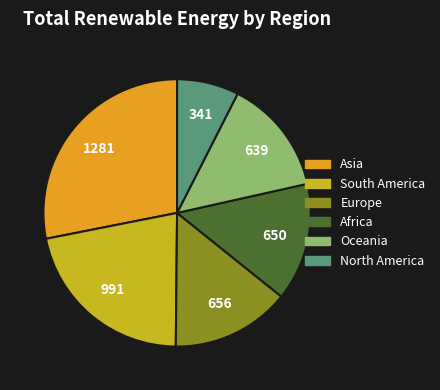

Is there a majority slice in this chart?

No